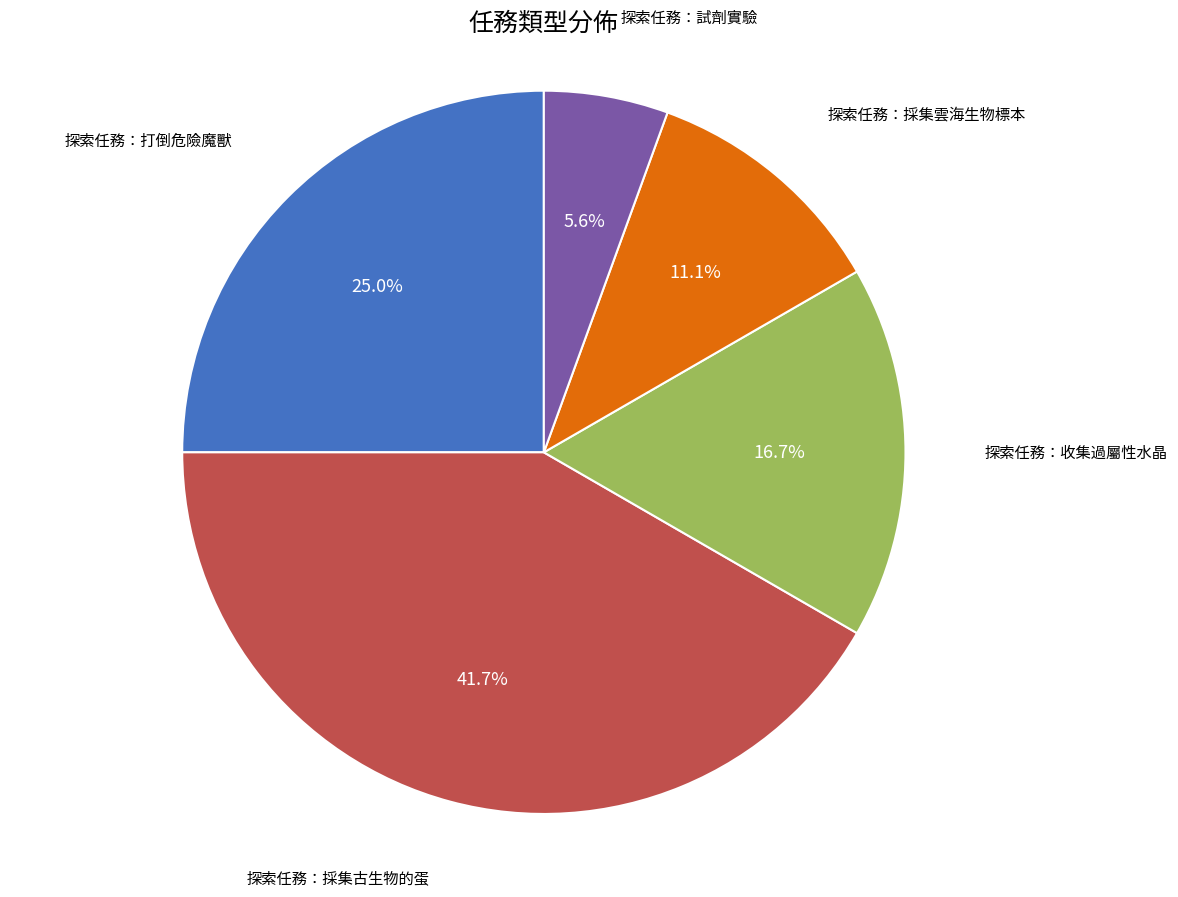

Does 探索任務：打倒危險魔獸 account for over 50% of the chart?

No